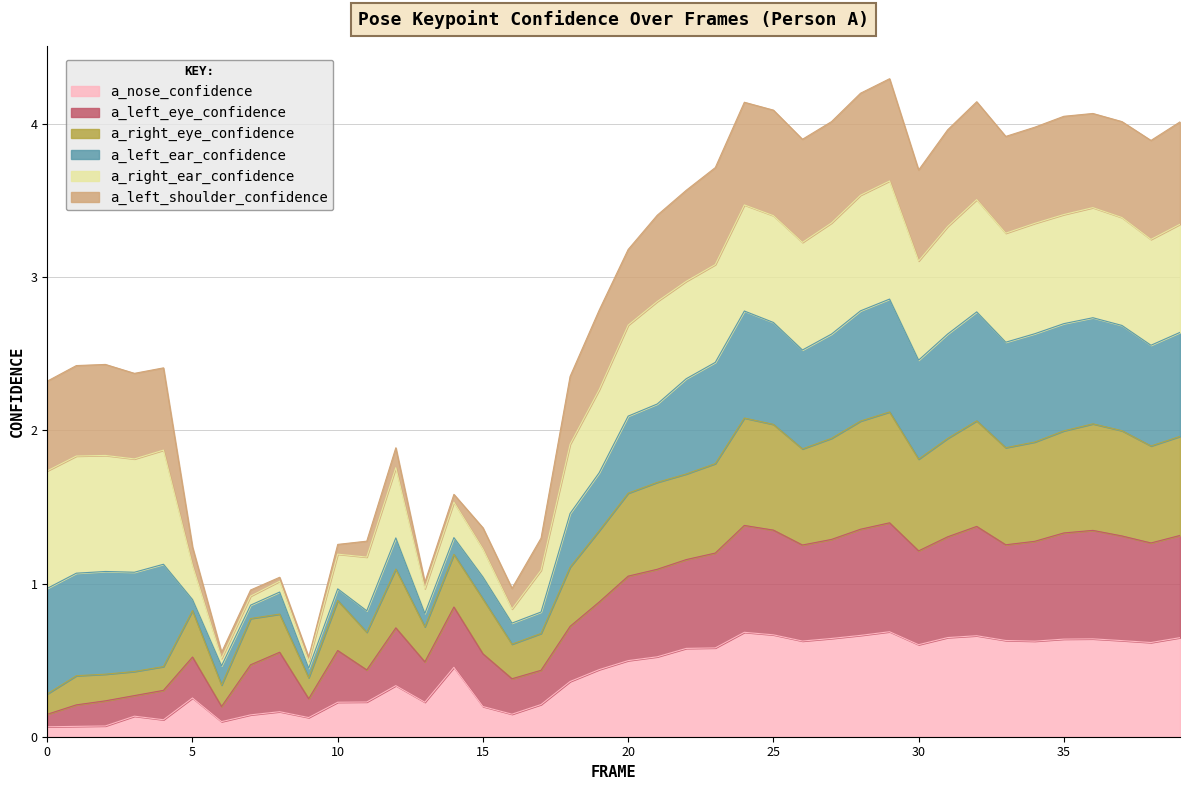

What are all the series names shown in the legend?

a_nose_confidence, a_left_eye_confidence, a_right_eye_confidence, a_left_ear_confidence, a_right_ear_confidence, a_left_shoulder_confidence